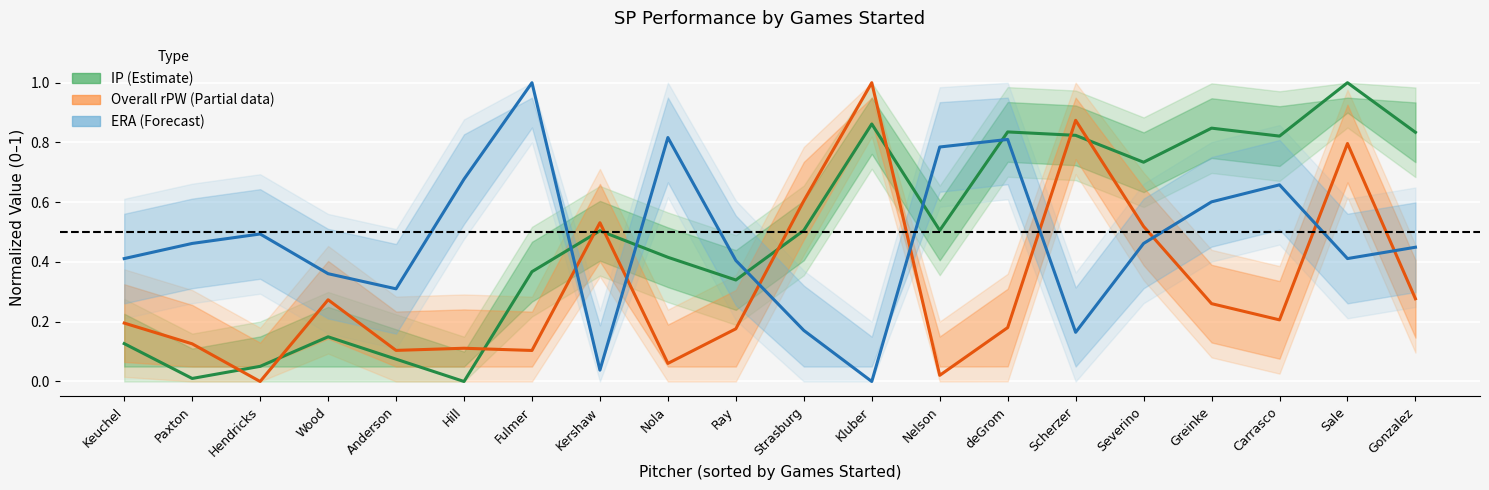

What is the label of the 9th point from the left?

Nola